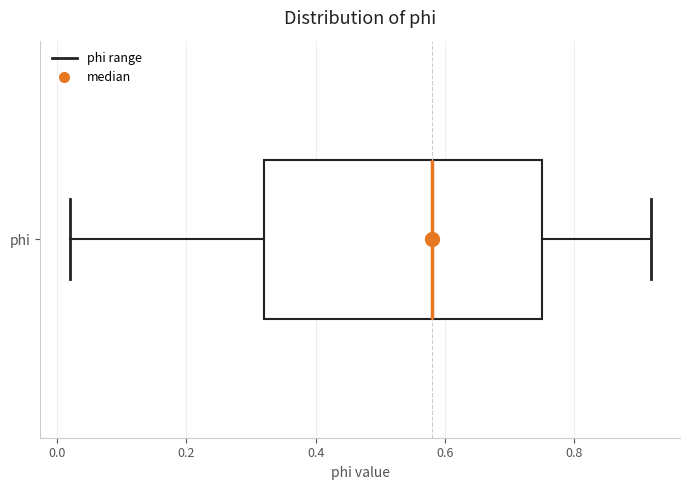

Where is the left edge of the box for phi on the x-axis? The values are not printed on the chart, so give them approximately, as read against the axis.

0.32